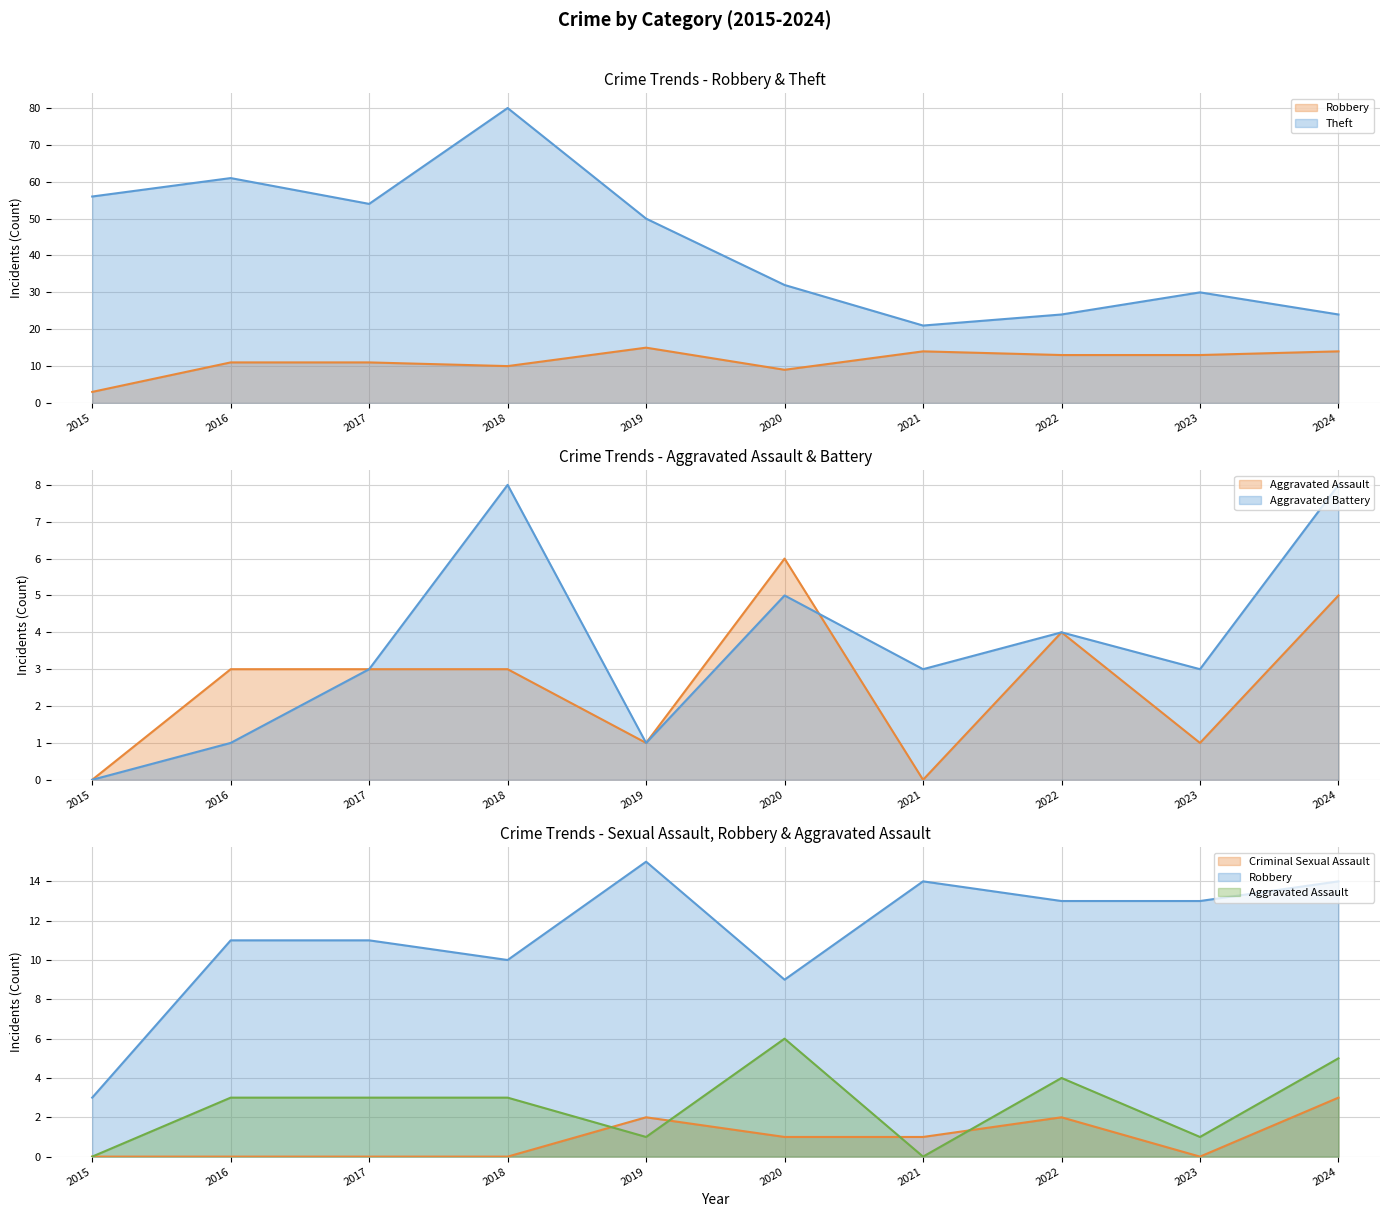

Which category has the lowest value in the Robbery series?

2015